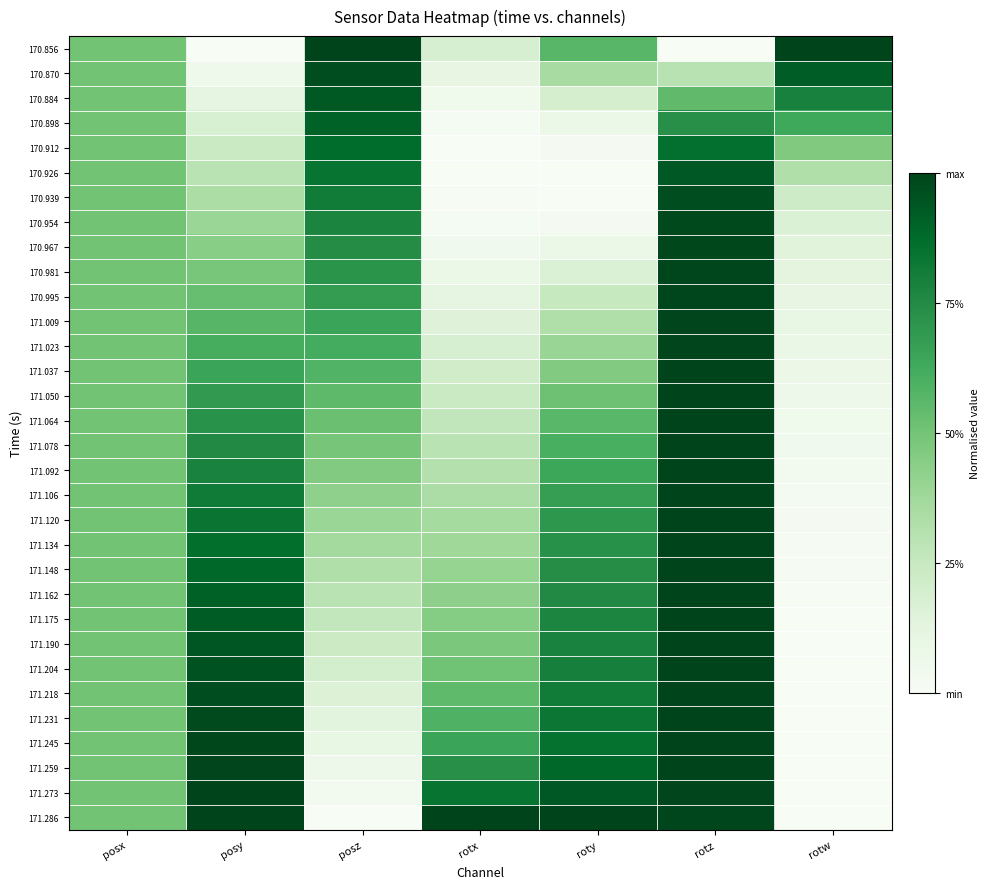

Which label corresponds to the largest value in the chart?

posz